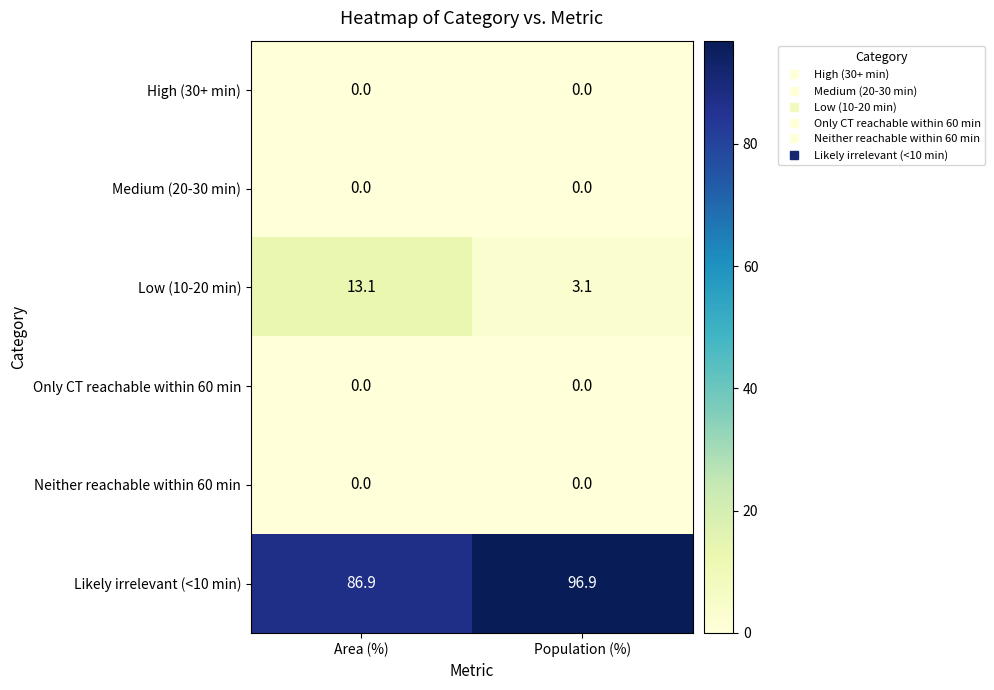

Reading left to right, what are all the values shown in this chart?

High (30+ min): 0.0	0.0
Medium (20-30 min): 0.0	0.0
Low (10-20 min): 13.1	3.1
Only CT reachable within 60 min: 0.0	0.0
Neither reachable within 60 min: 0.0	0.0
Likely irrelevant (<10 min): 86.9	96.9